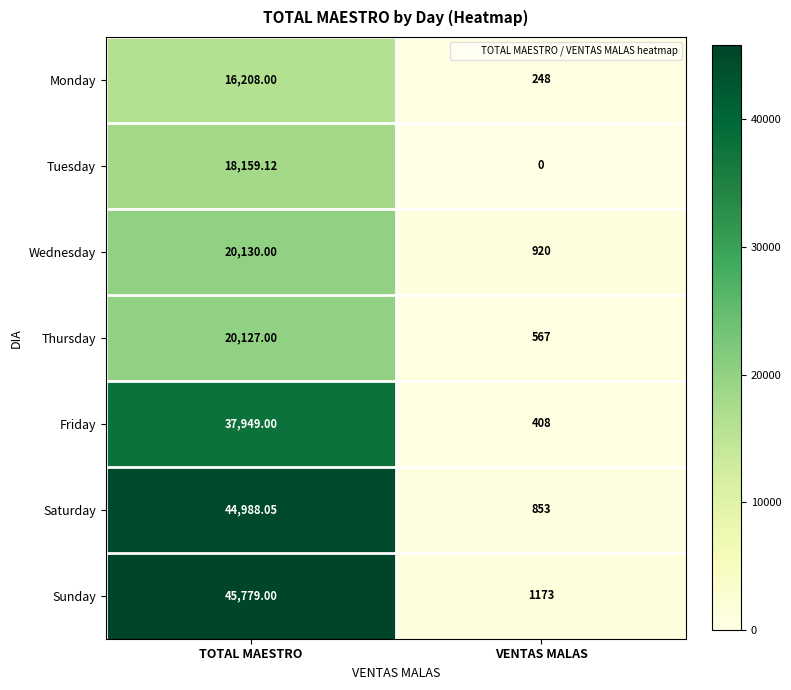

Between TOTAL MAESTRO and VENTAS MALAS, which series saw the biggest shift?

Sunday